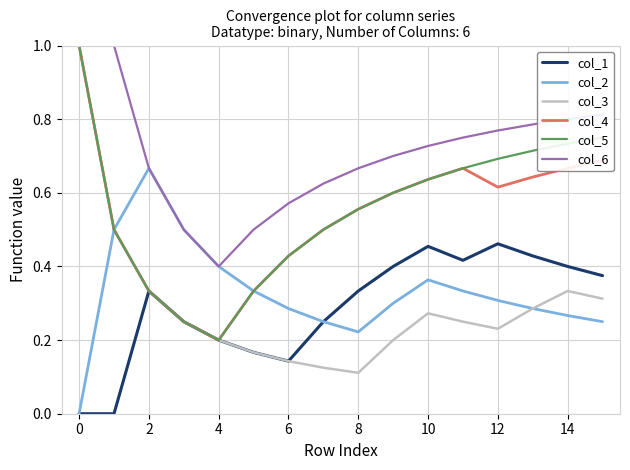

Which series has the largest total across all categories?

col_6